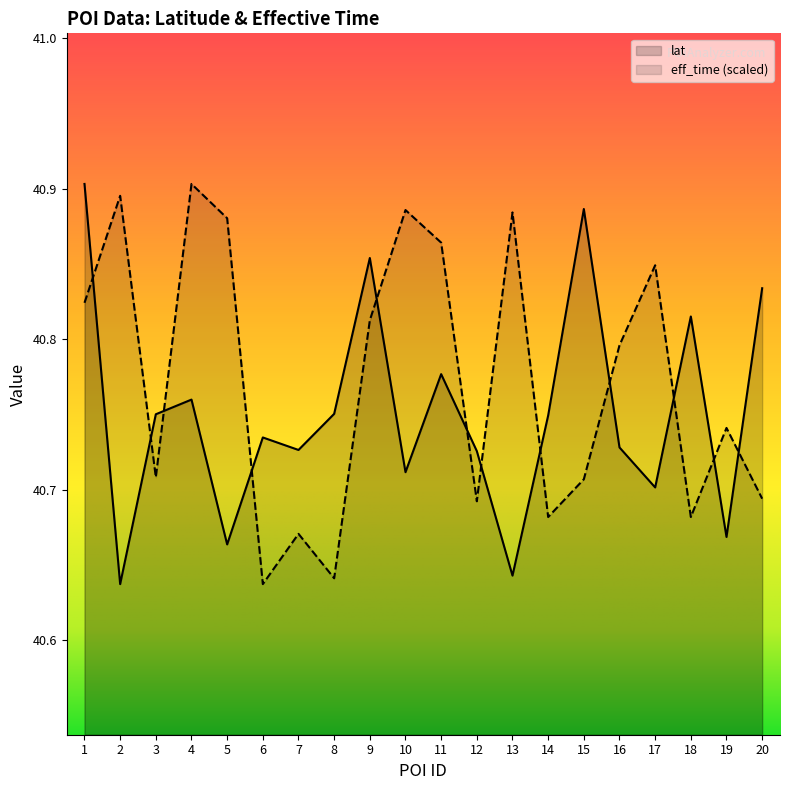

True or false: lat has a value of 40.9 at 15.

True